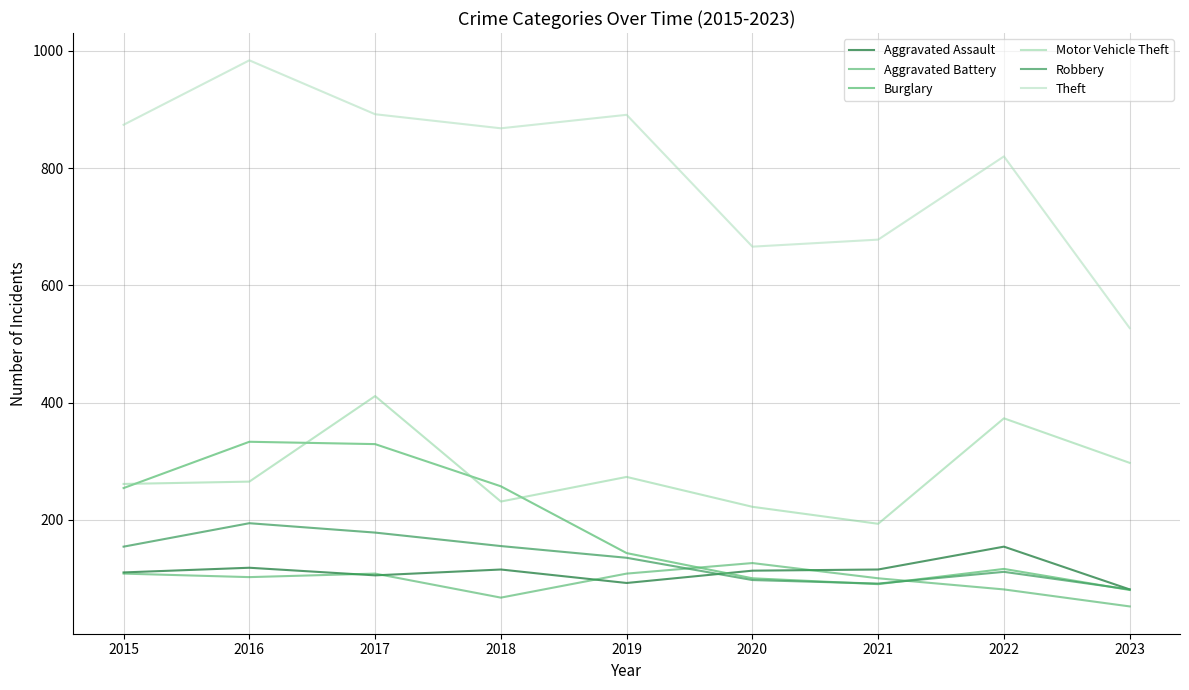

Reading right to left, list all the values displayed in this chart.

Aggravated Assault: 2023=81	2022=154	2021=115	2020=113	2019=92	2018=115	2017=105	2016=118	2015=110
Aggravated Battery: 2023=52	2022=81	2021=100	2020=126	2019=108	2018=67	2017=108	2016=102	2015=108
Burglary: 2023=80	2022=116	2021=90	2020=100	2019=143	2018=257	2017=329	2016=333	2015=254
Motor Vehicle Theft: 2023=297	2022=373	2021=193	2020=222	2019=273	2018=231	2017=411	2016=265	2015=261
Robbery: 2023=81	2022=111	2021=91	2020=97	2019=135	2018=155	2017=178	2016=194	2015=154
Theft: 2023=527	2022=820	2021=678	2020=666	2019=891	2018=868	2017=892	2016=984	2015=874